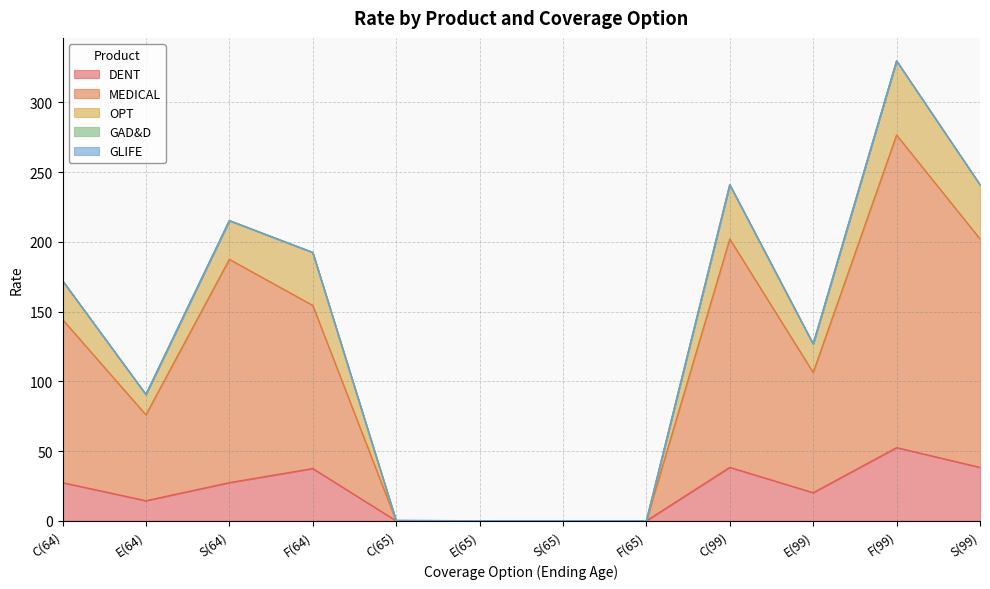

At which category is the sum across all series the highest?

F(99)